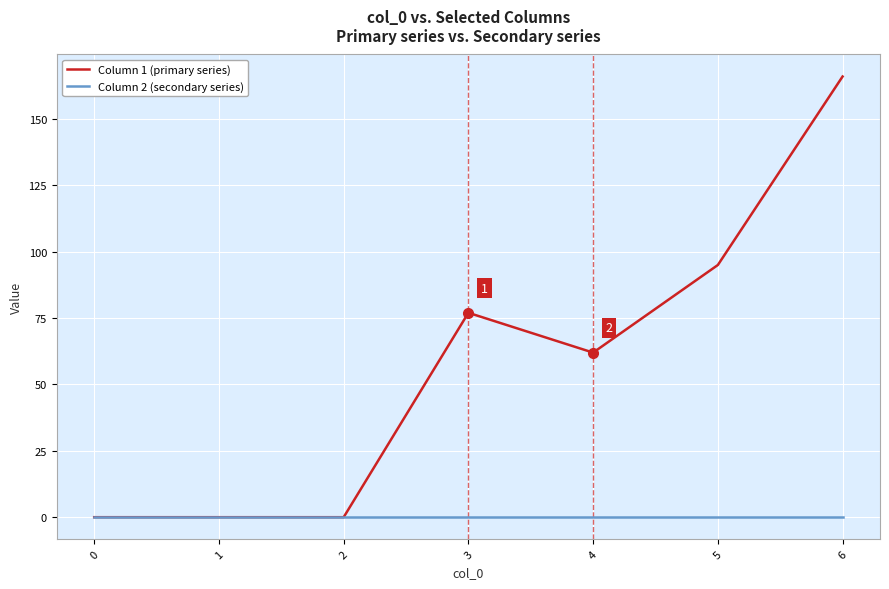

List the series in order of their peak value, lowest first.

Column 2 (secondary series), Column 1 (primary series)